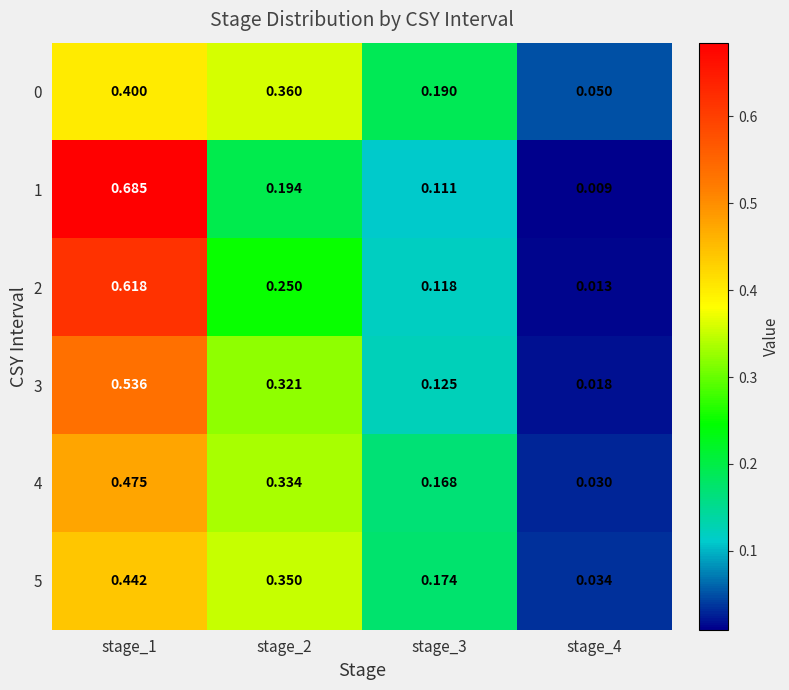

Is the value of 2 at stage_2 greater than the value of 3 at stage_4?

Yes